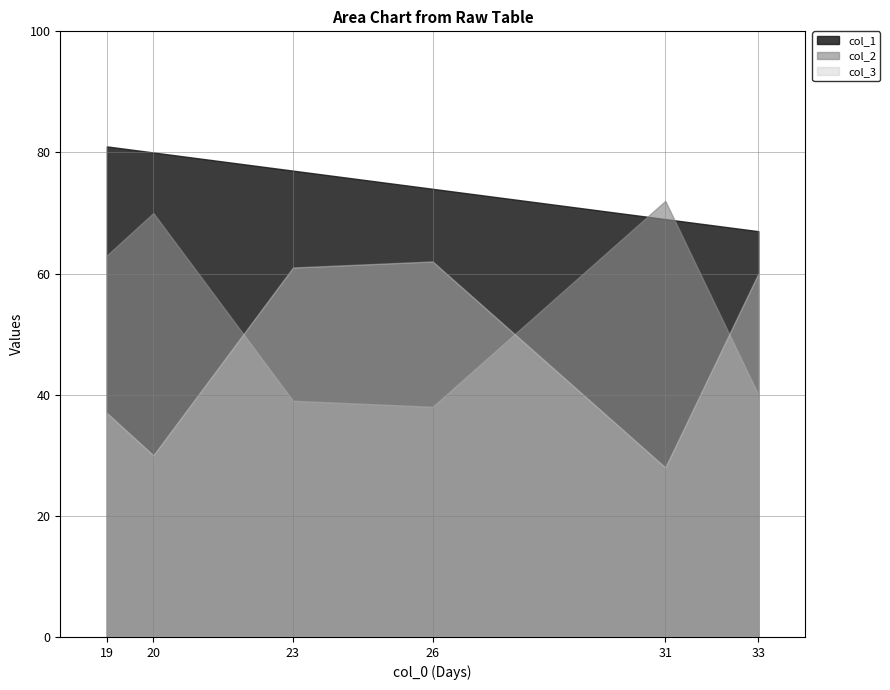

The col_1 series shows 139 at 19. True or false?

False